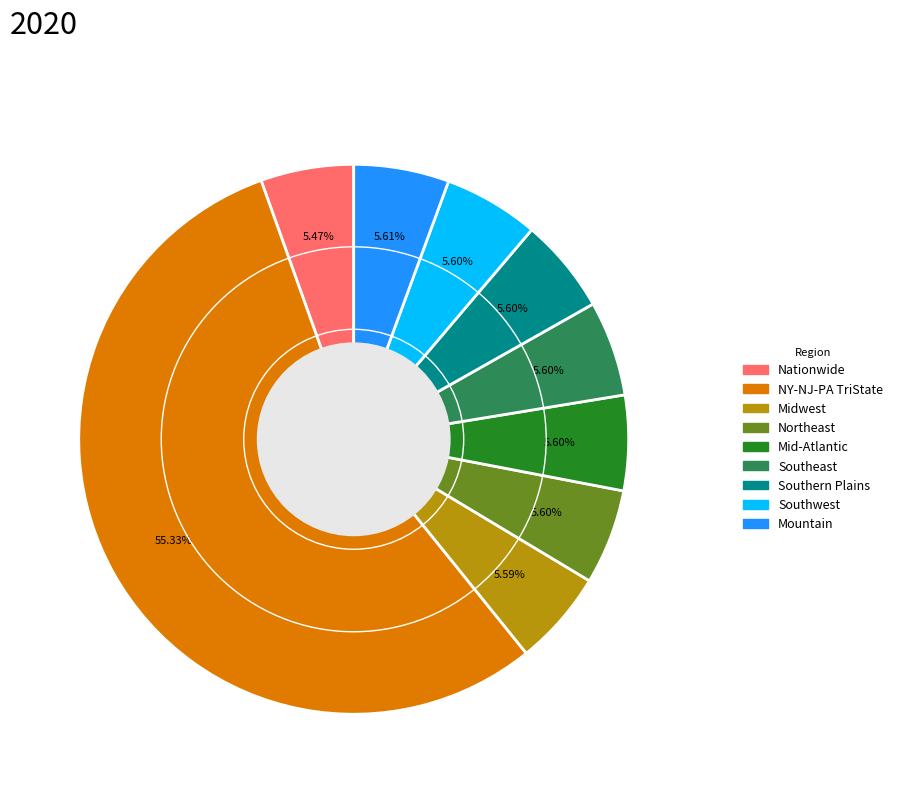

How many segments does this pie chart have?

9